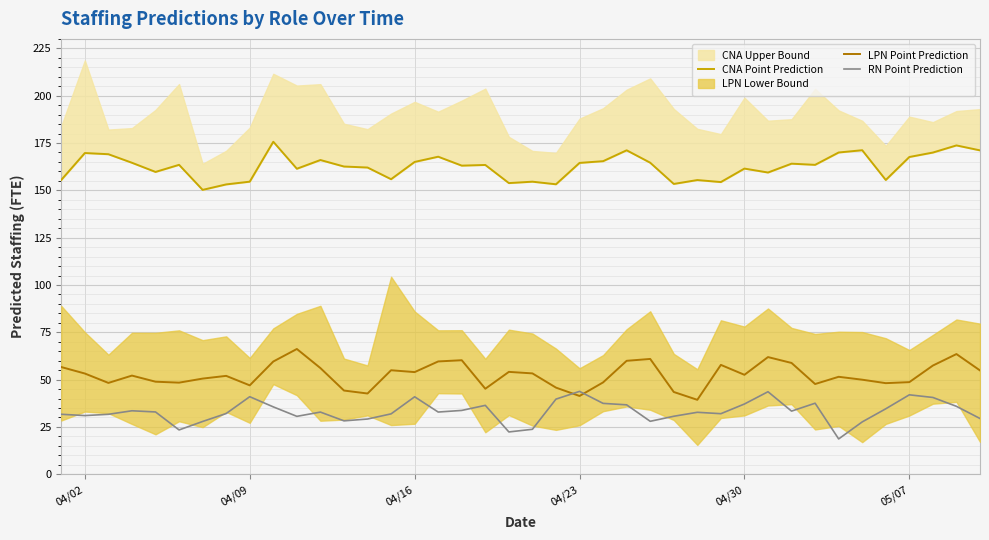

The LPN Point Prediction series shows 72.5 at 05/07. True or false?

False